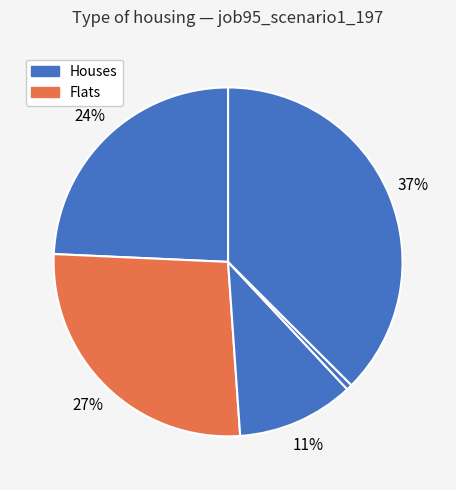

How many segments does this pie chart have?

5